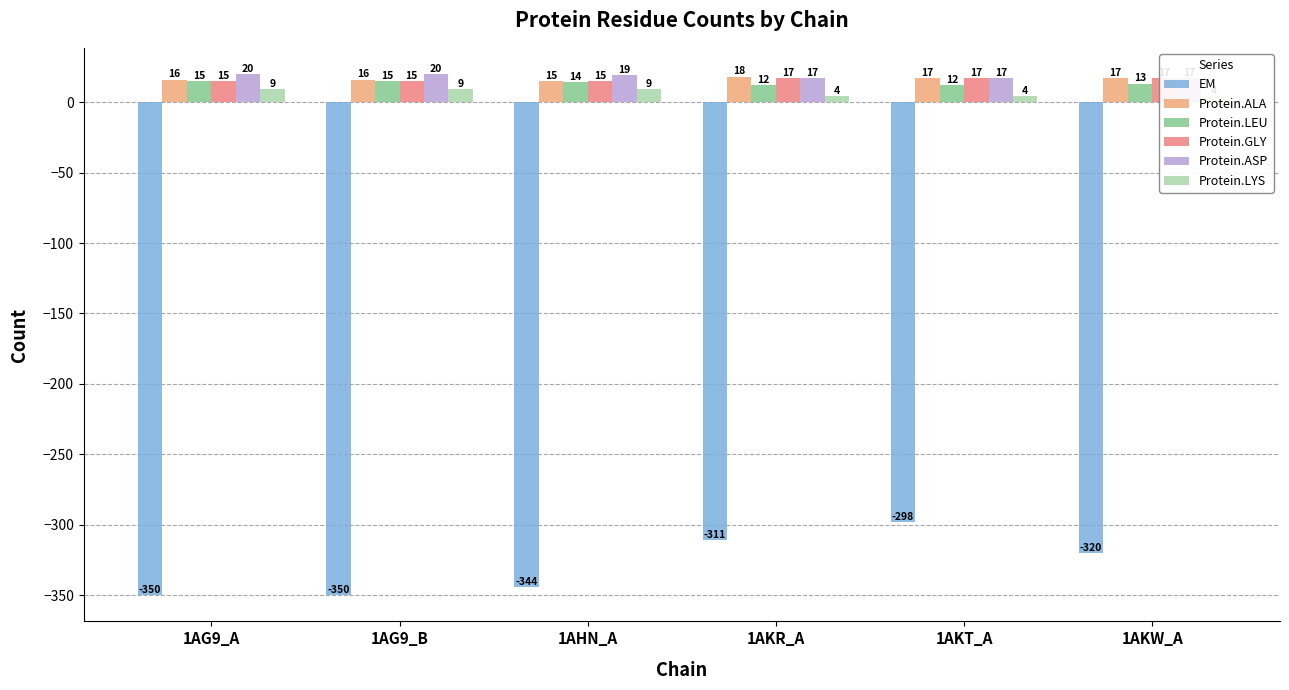

How many Protein.ALA values are between 16 and 17?

4